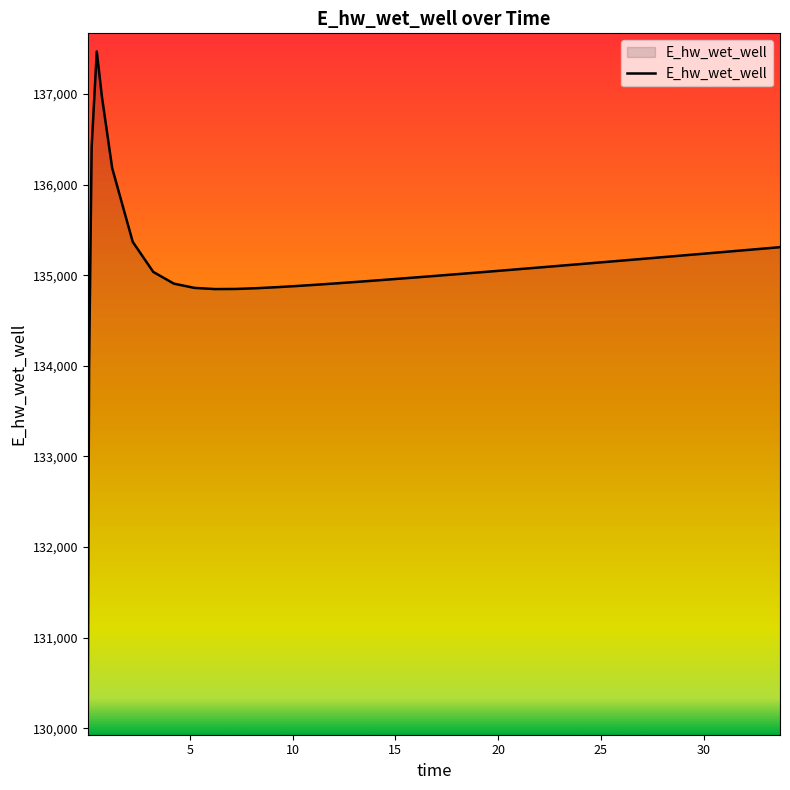

What is the greatest value displayed?

137471.0